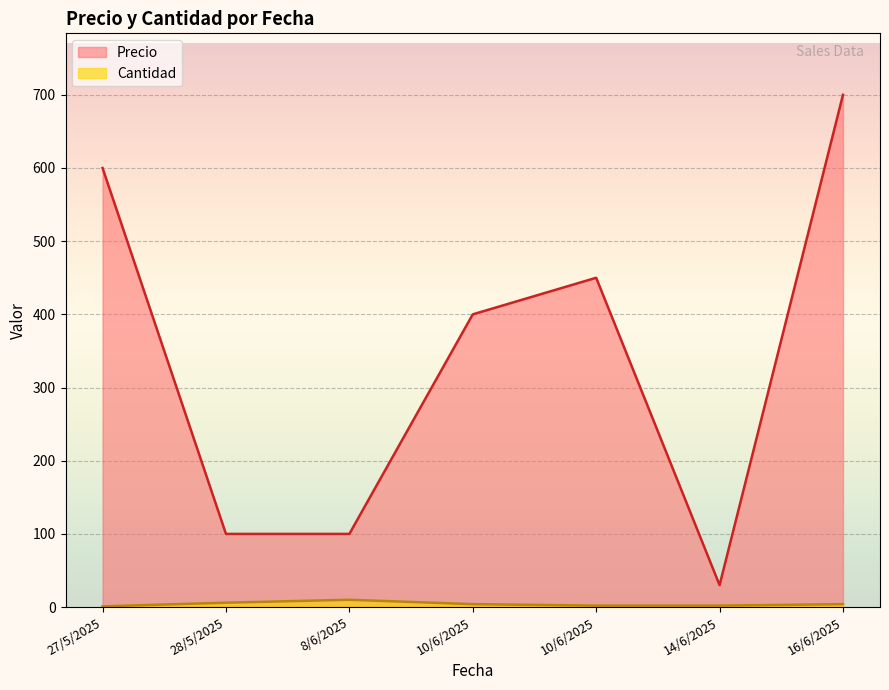

Reading left to right, what are all the values shown in this chart?

Precio: 600	100	100	400	450	30	700
Cantidad: 1	6	10	4	2	2	4